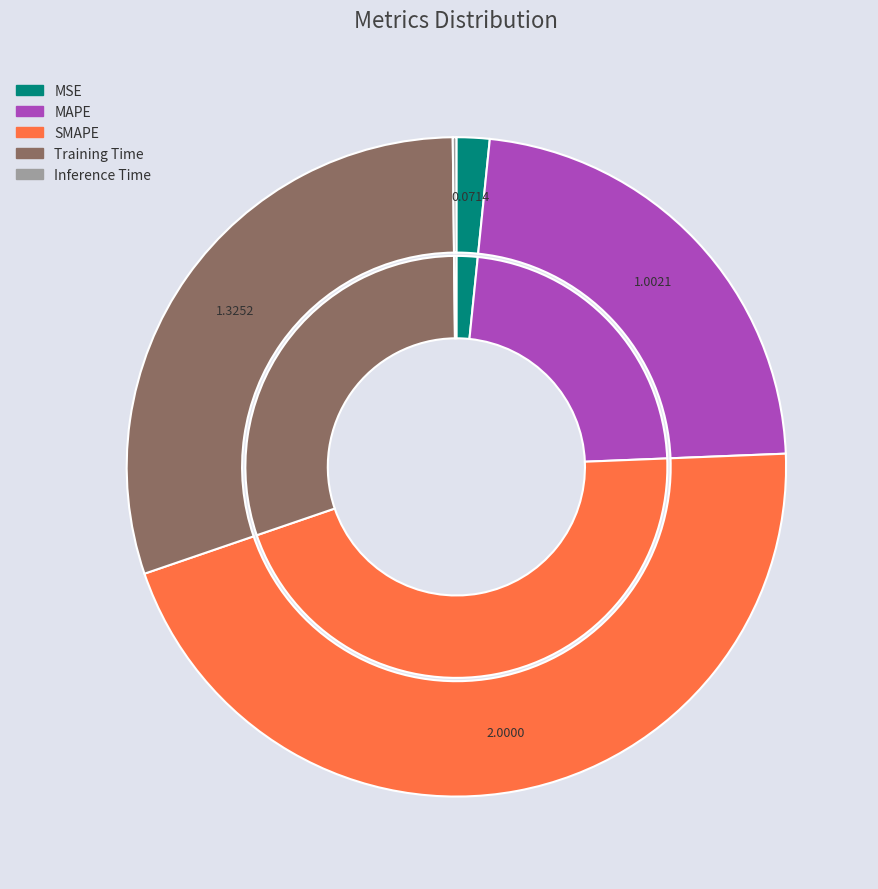

How many slices are in this pie chart?

5